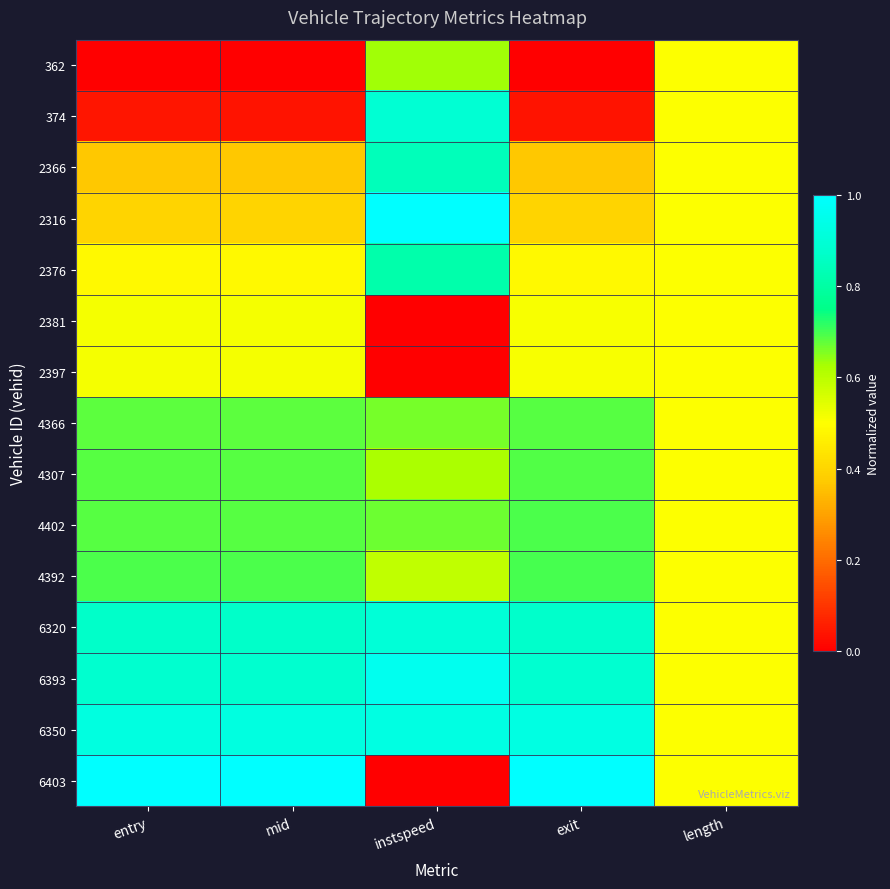

At which category does the chart reach its minimum across all series?

entry